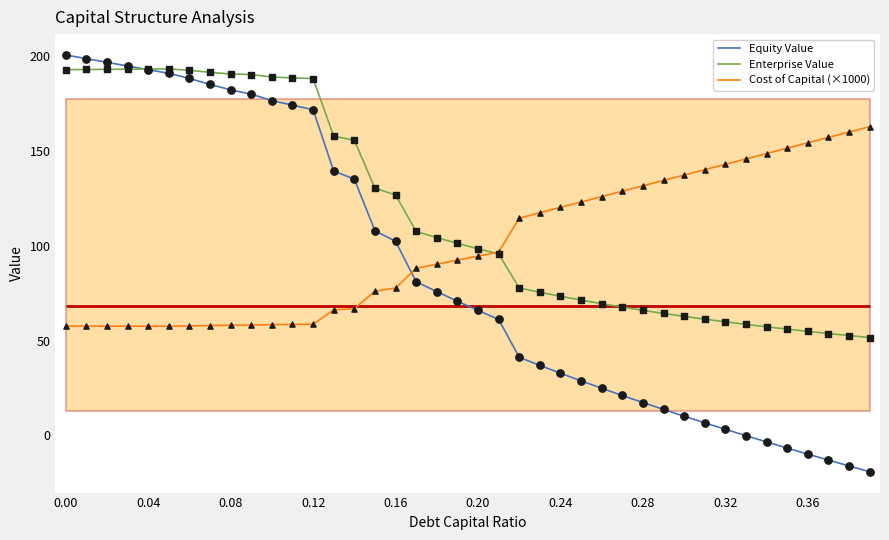

What is the lowest value of the Equity Value series?

-19.1